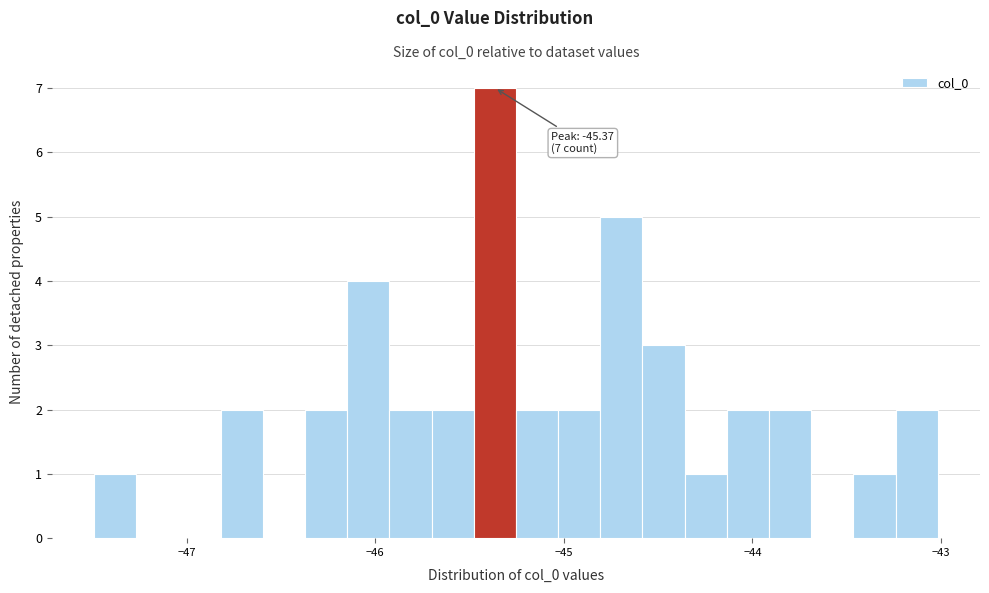

Read against the x-axis, roughly where is the centre of the tallest bar?

-45.4